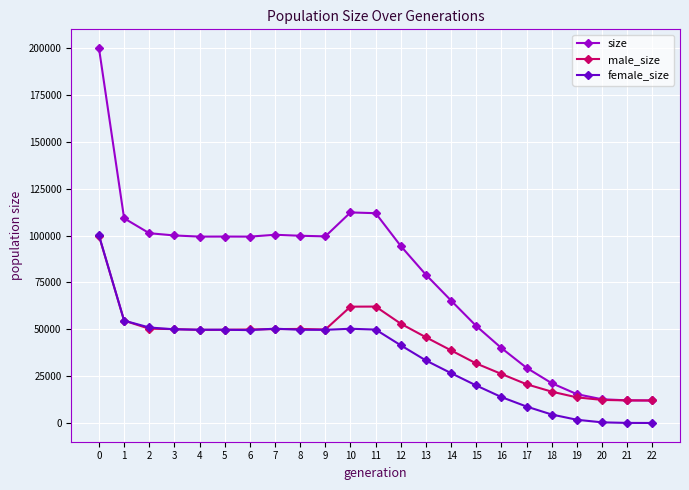

The value of female_size at 7 is 79988. True or false?

False